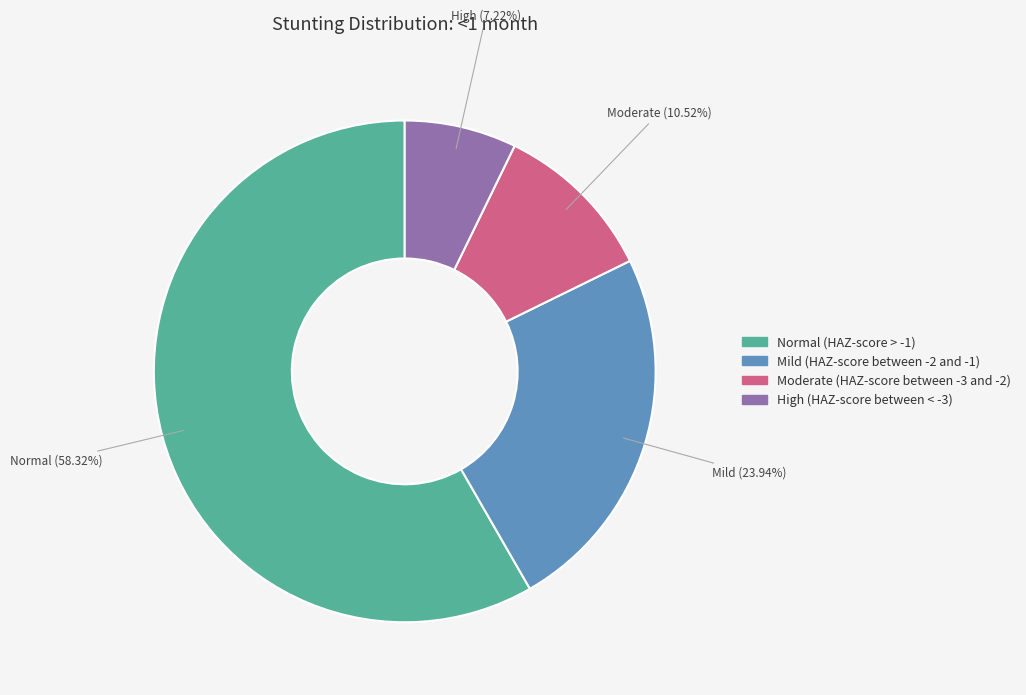

Which category has the biggest portion of the pie?

Normal (HAZ-score > -1)